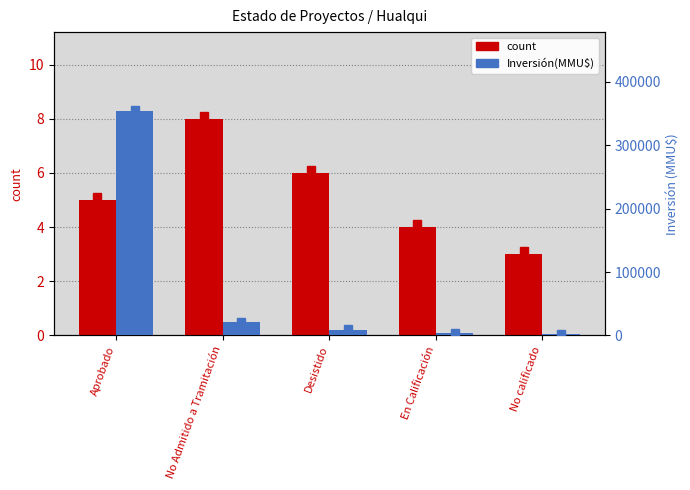

List the labels in order of count value, largest first.

No Admitido a Tramitación, Desistido, Aprobado, En Calificación, No calificado